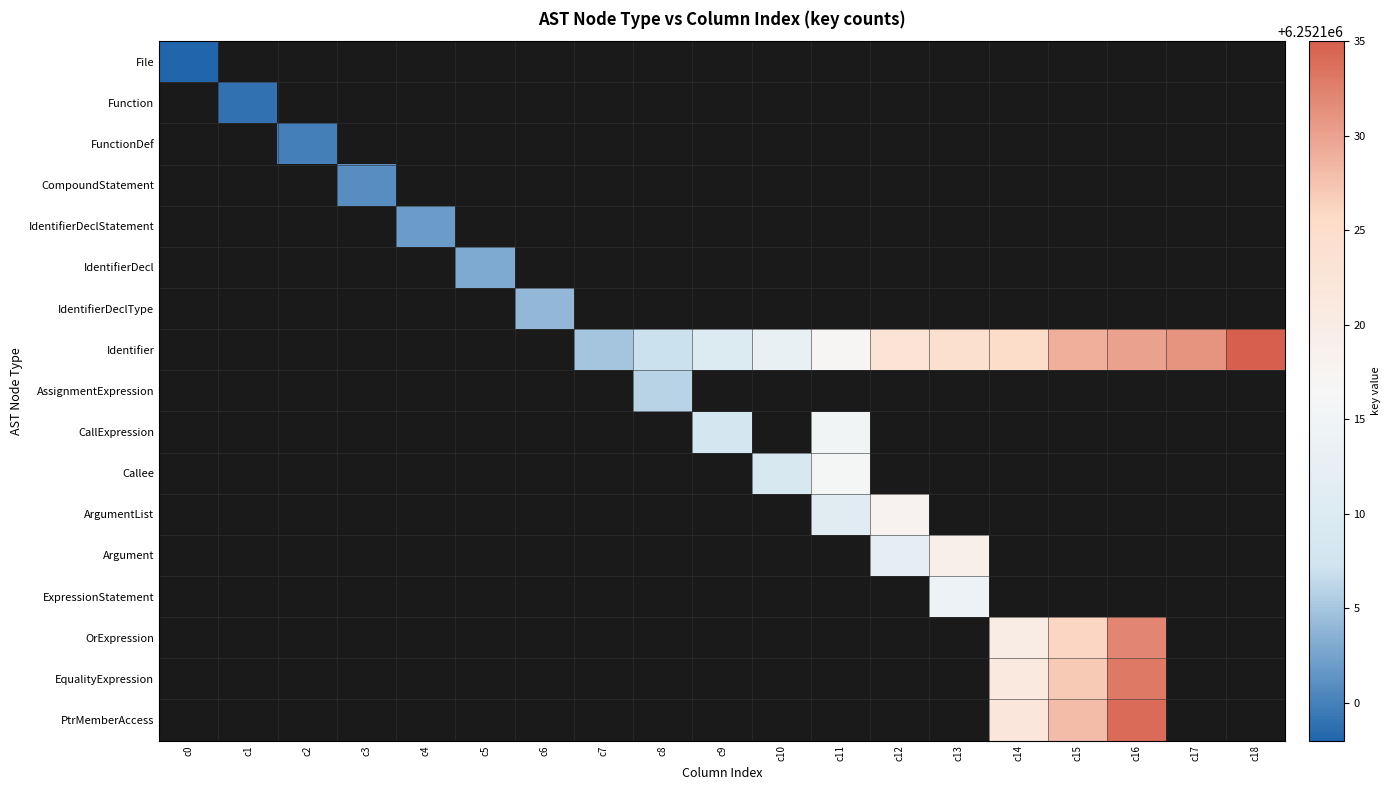

At how many categories does at least one series exceed 6252114?

8